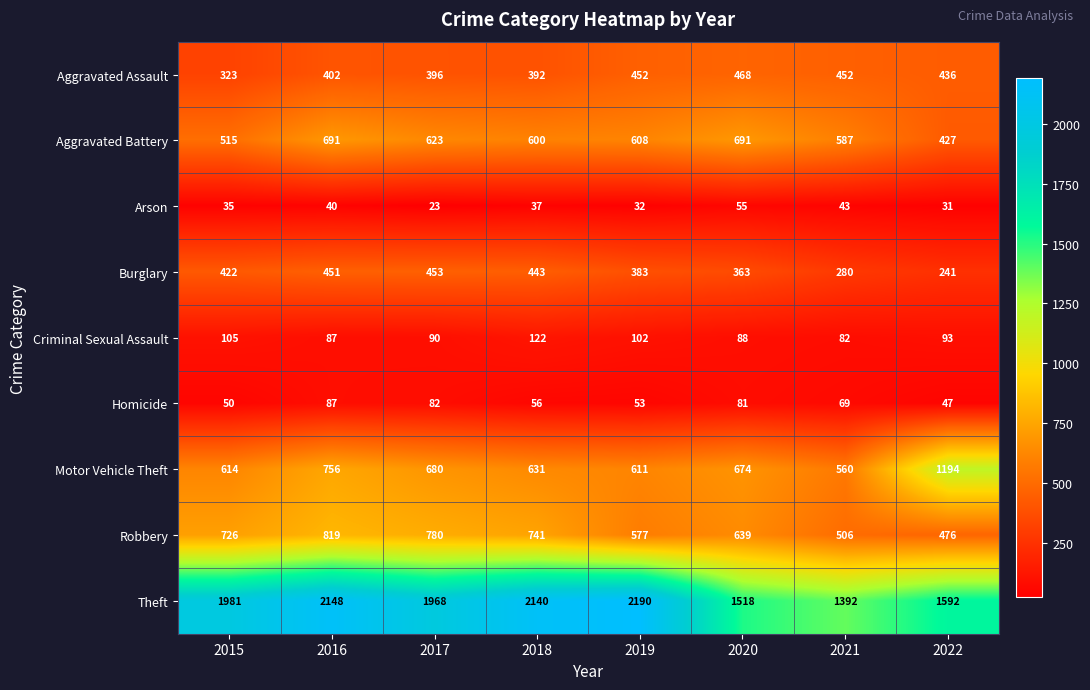

At how many categories does at least one series exceed 345?

8